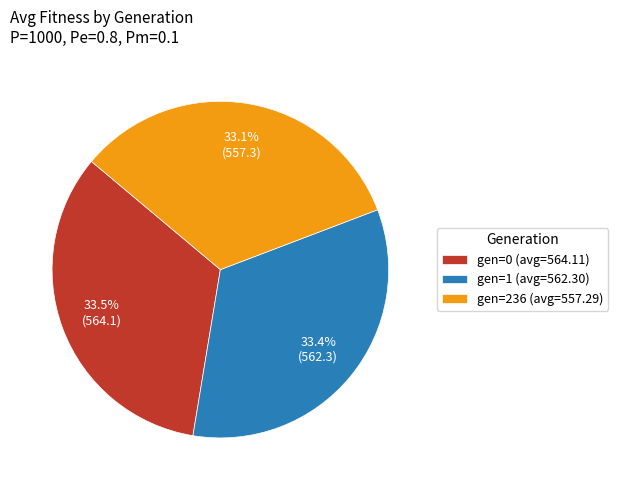

Approximately how many times larger is the value at gen=1 (avg=562.30) compared to gen=236 (avg=557.29)?

1.0